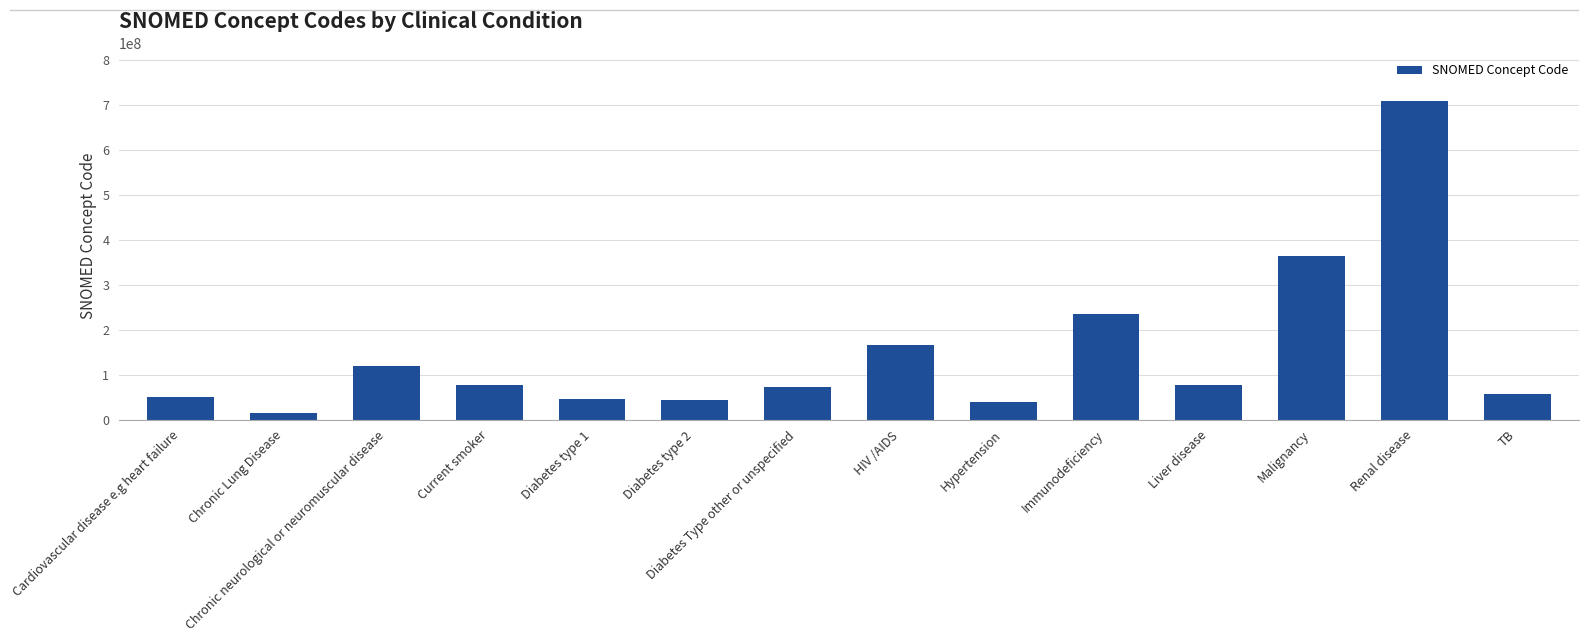

What is the smallest value displayed?

13645005